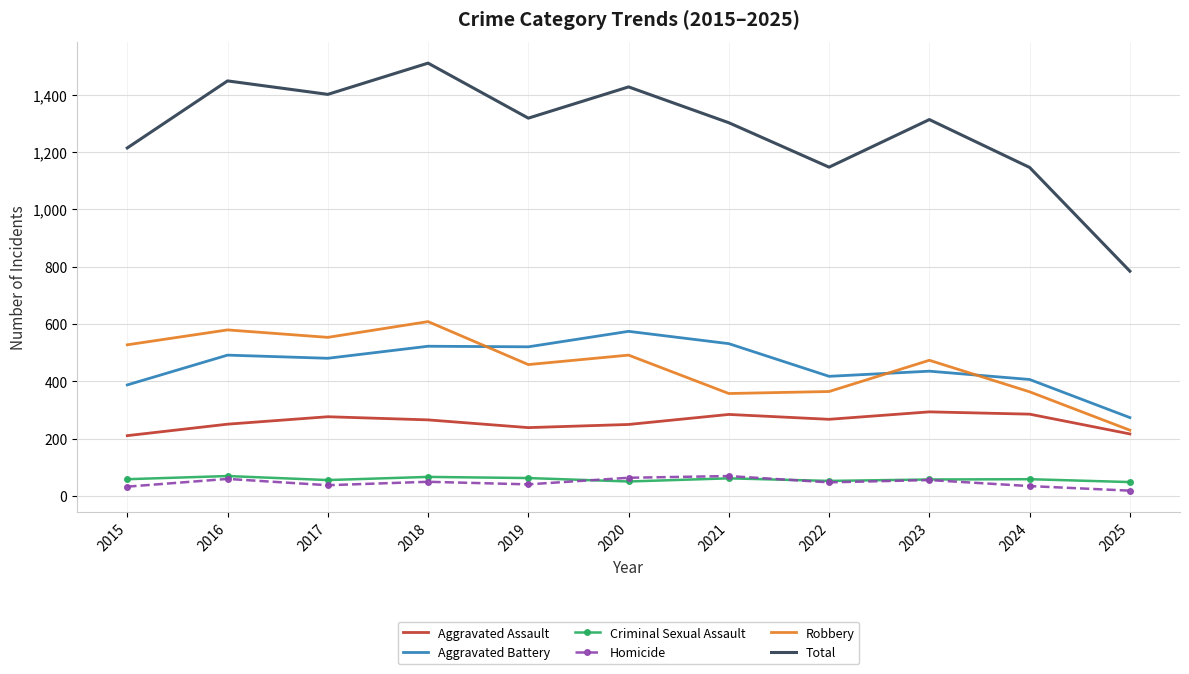

Which series has the largest total across all categories?

Total